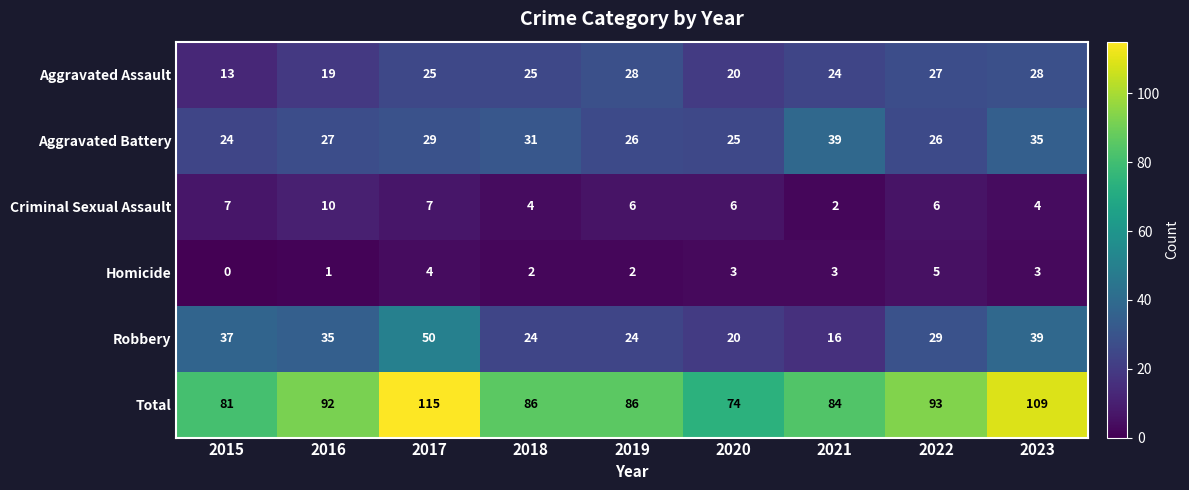

The value of Aggravated Assault at 2019 is 9. True or false?

False